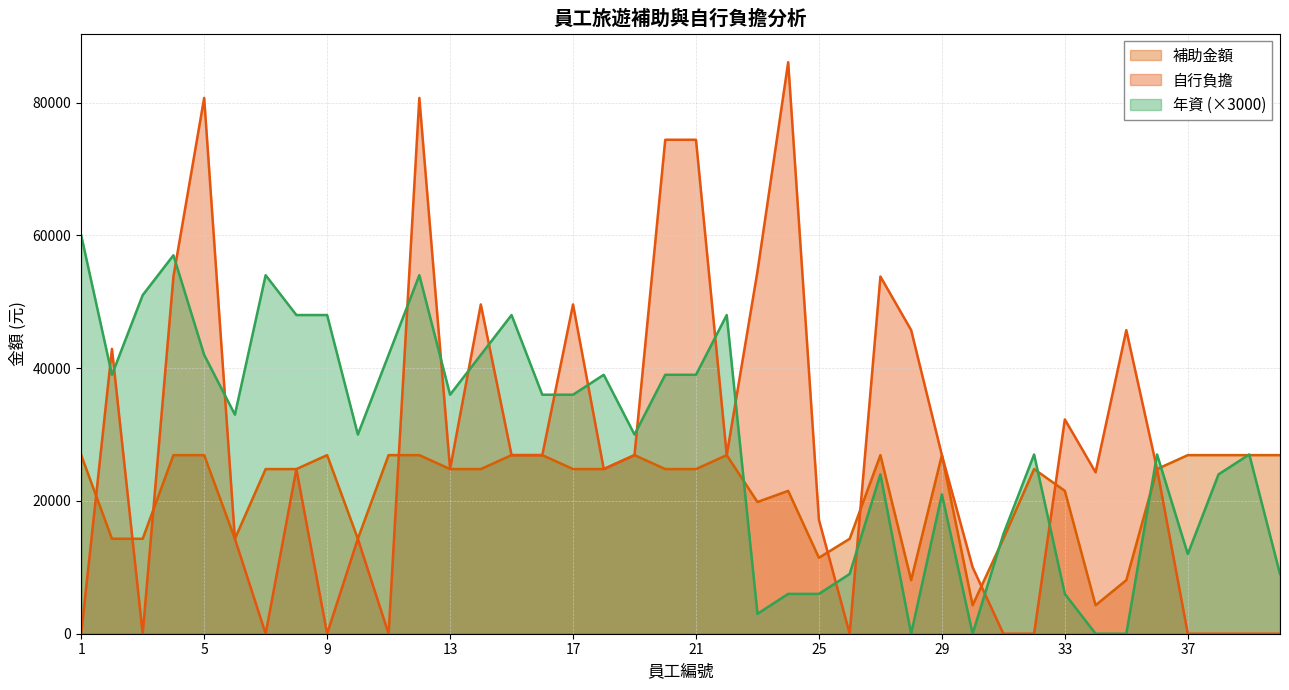

What are all the series names shown in the legend?

補助金額, 自行負擔, 年資 (×3000)